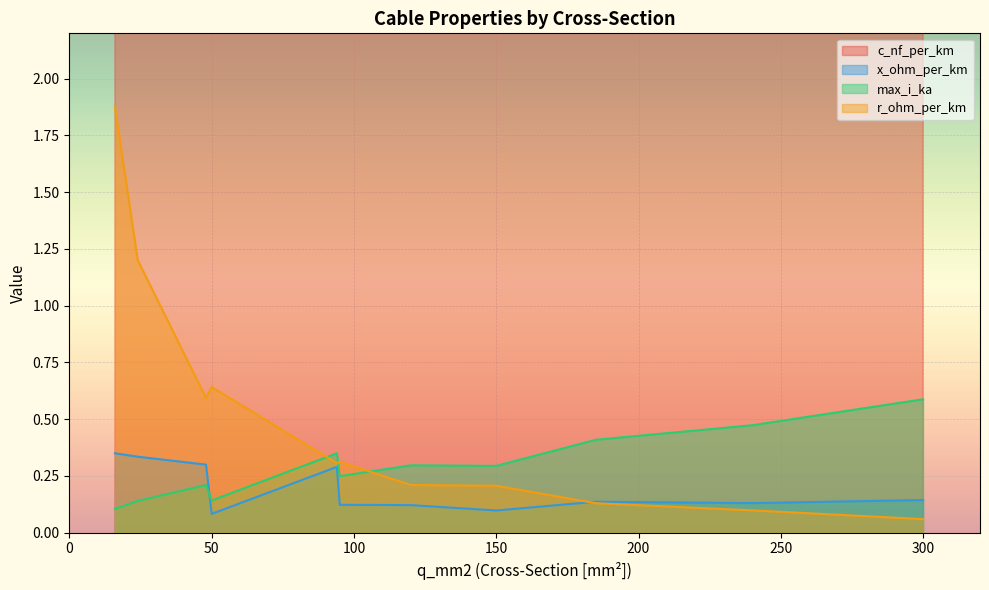

True or false: max_i_ka has a value of 0.6 at 300.

True